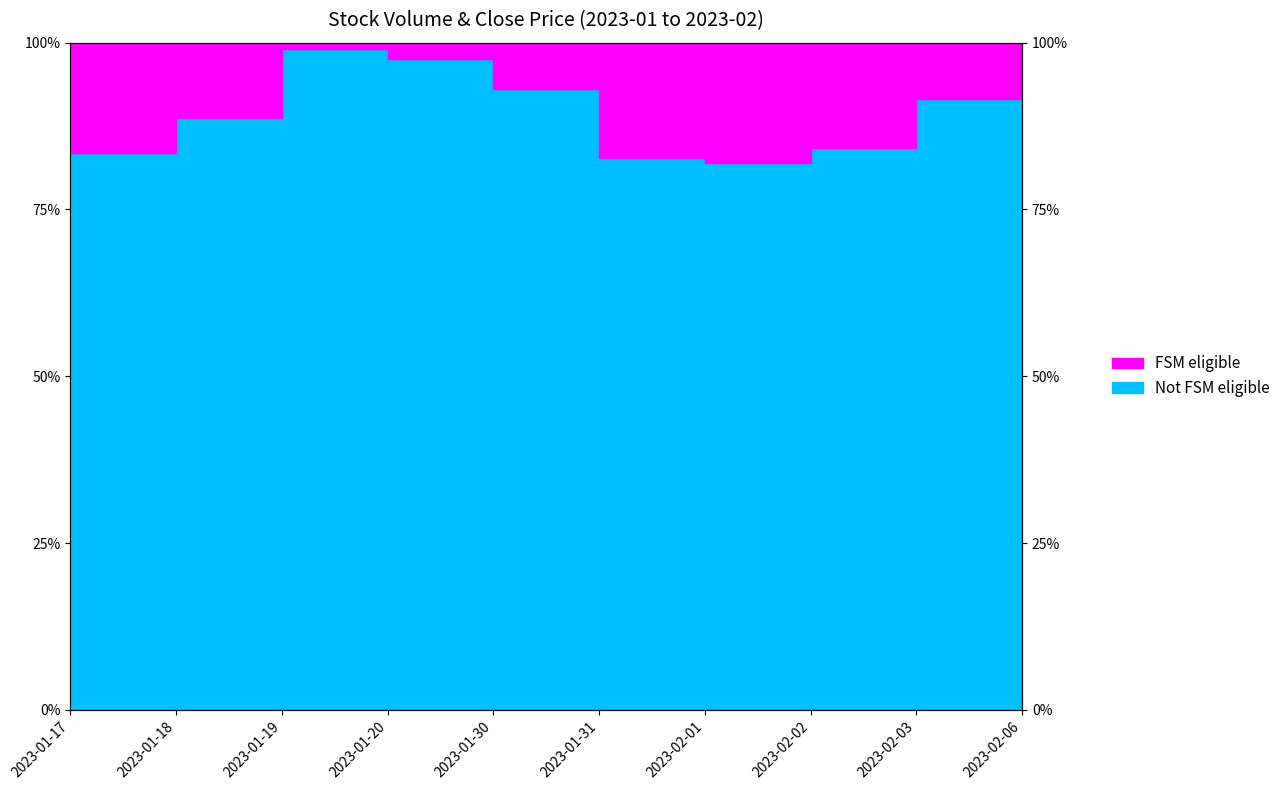

What is the smallest value displayed?

0.8